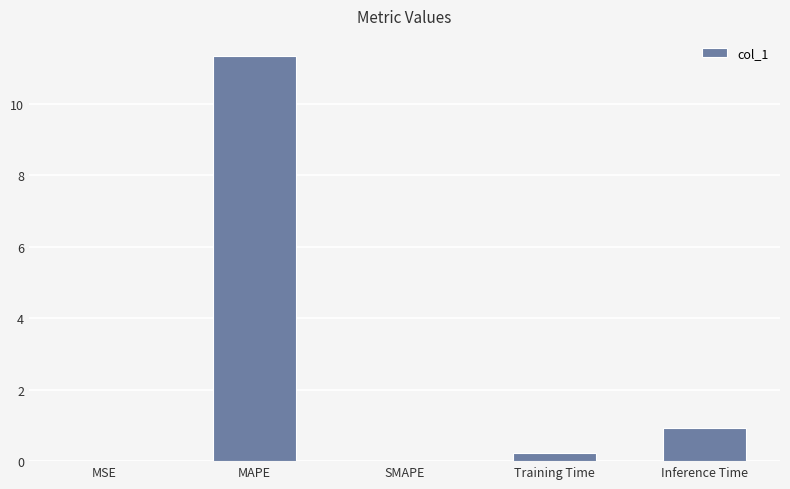

Which label corresponds to the largest value in the chart?

MAPE